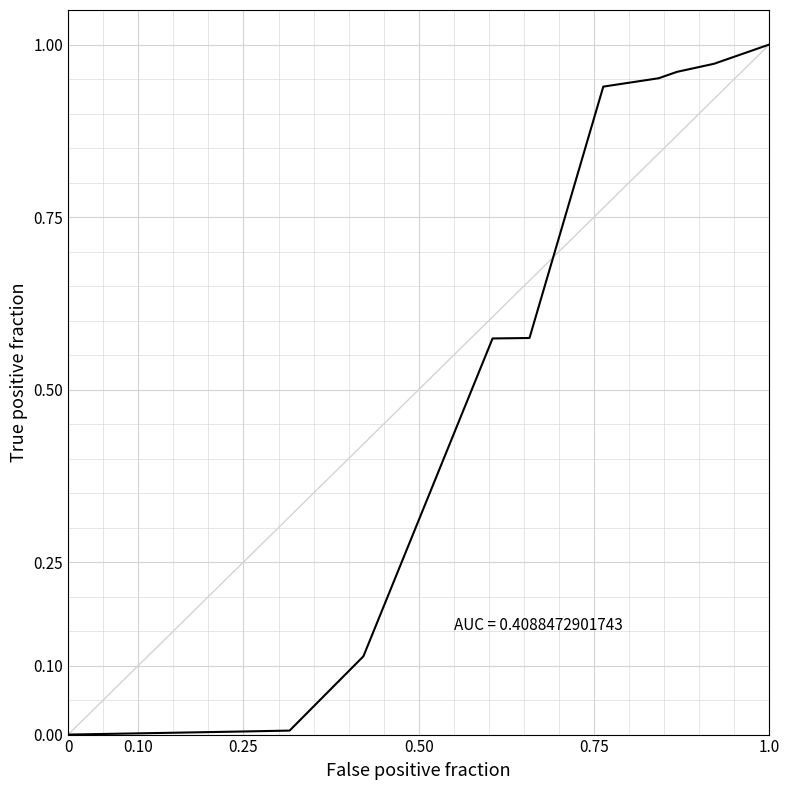

What is the label of the 5th point from the left?

0.75